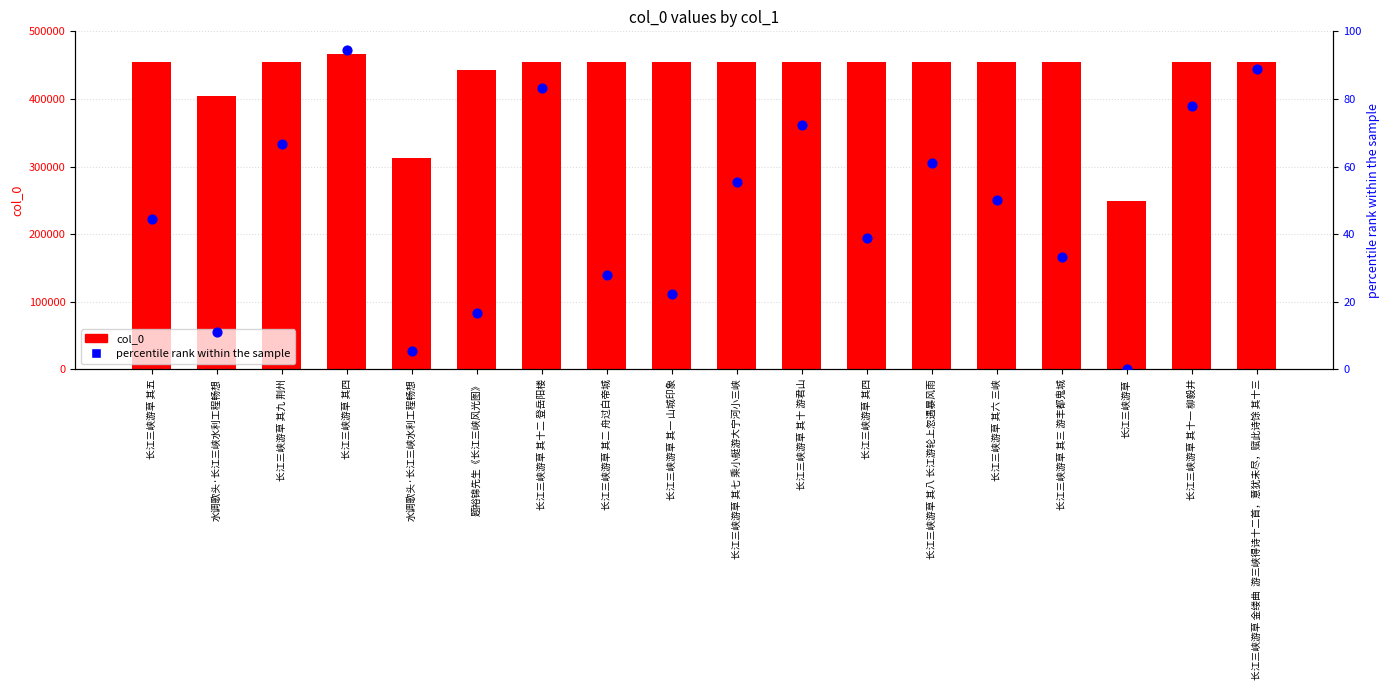

At which category is the sum across all series the highest?

长江三峡游草 其四